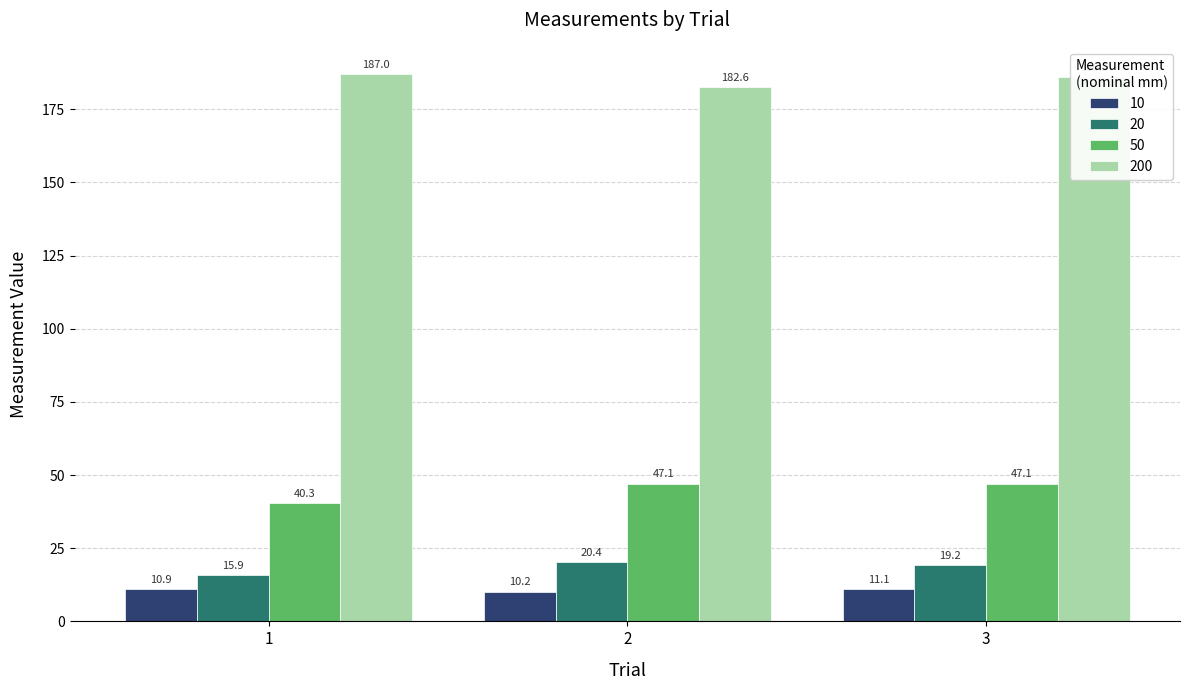

What is the difference between the highest and lowest values at 2?

172.4